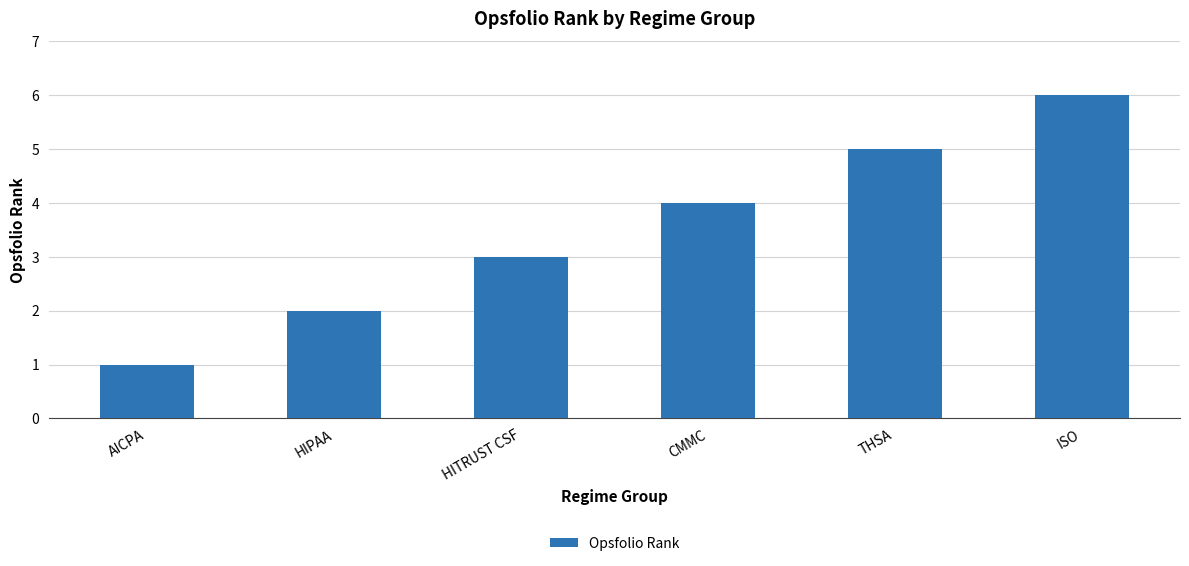

At which category does the chart reach its minimum across all series?

AICPA